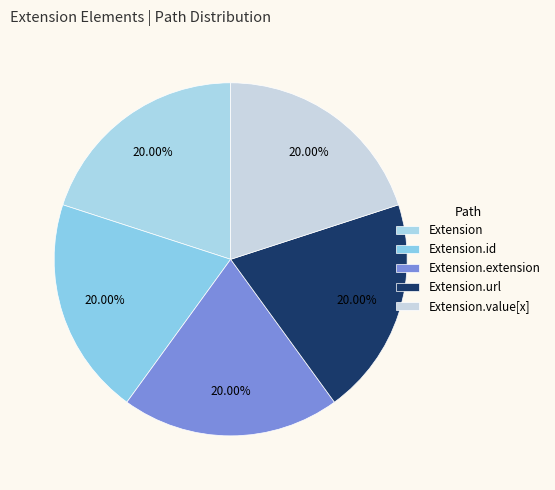

The Extension.value[x] slice represents 13% of the pie. True or false?

False